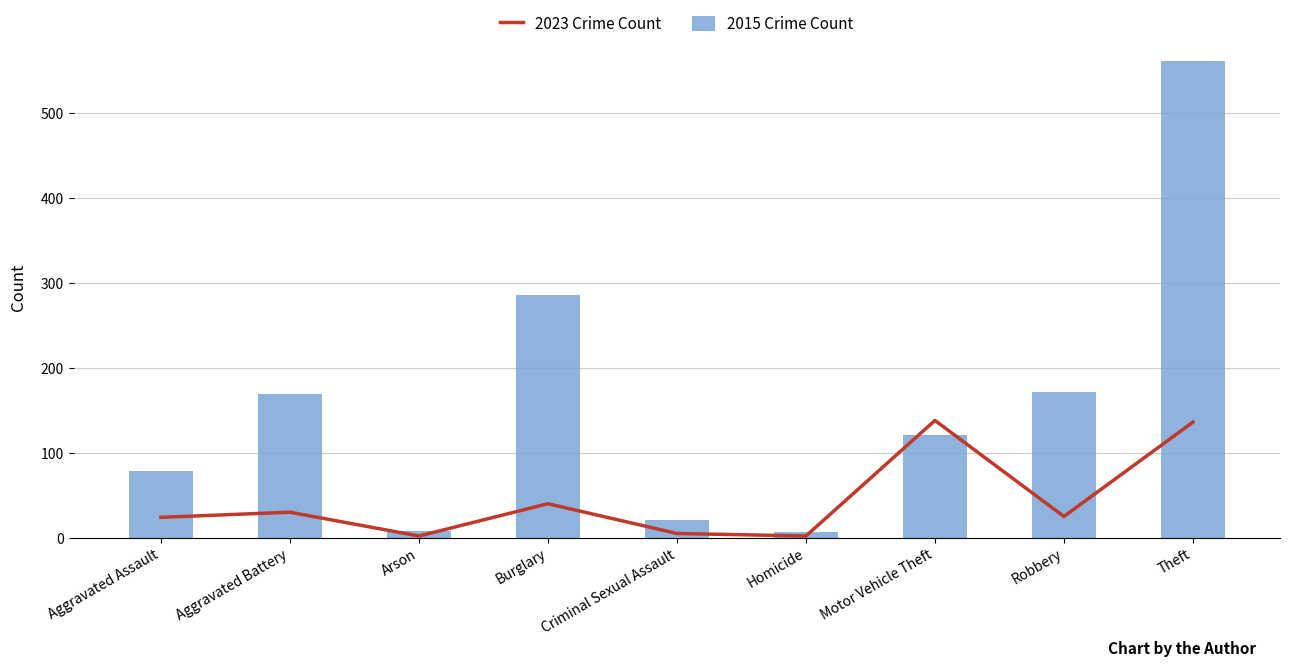

What is the value of the 2023 Crime Count bar at the 5th from the left?

5